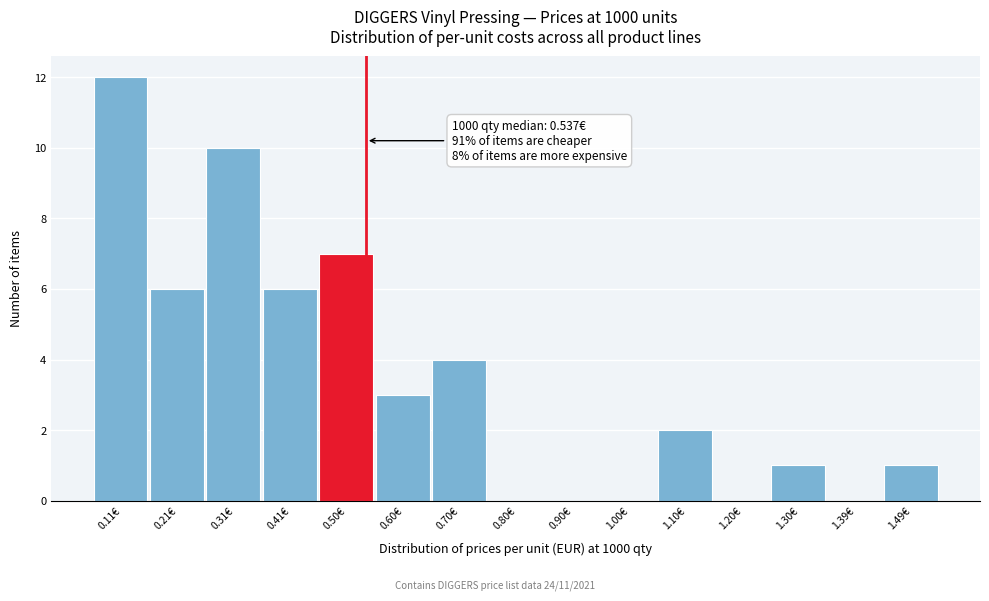

Which range on the x-axis has the tallest bar?

0.06 to 0.16